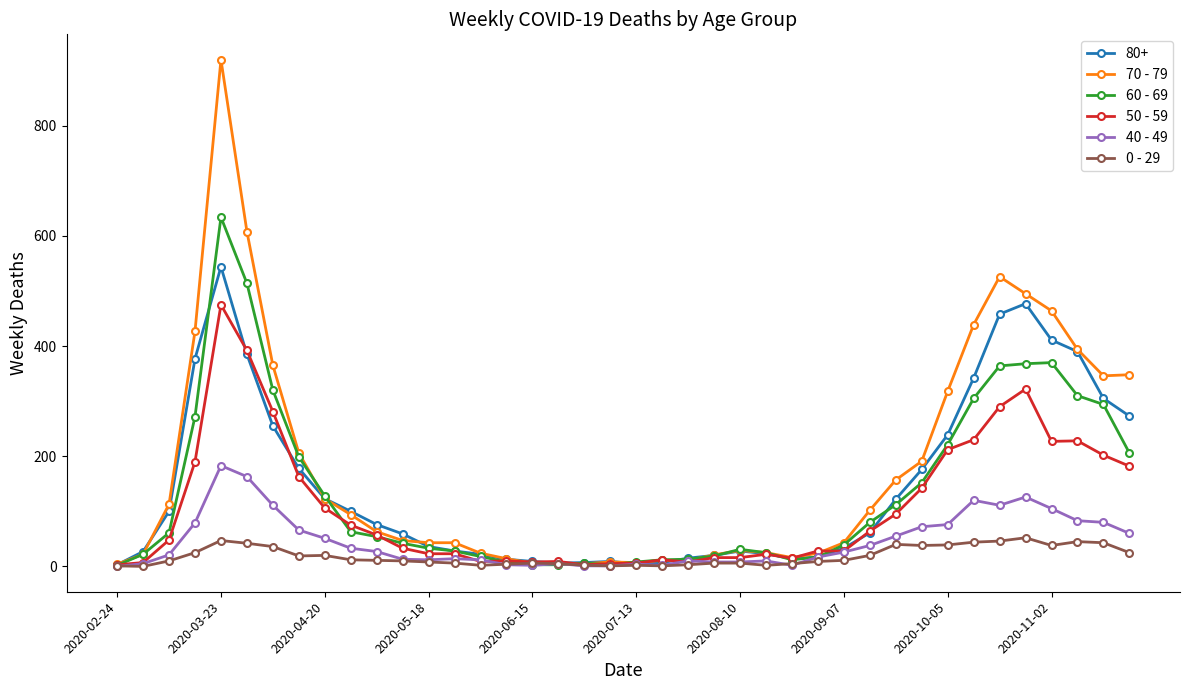

Which series has the largest range (max minus min)?

70 - 79